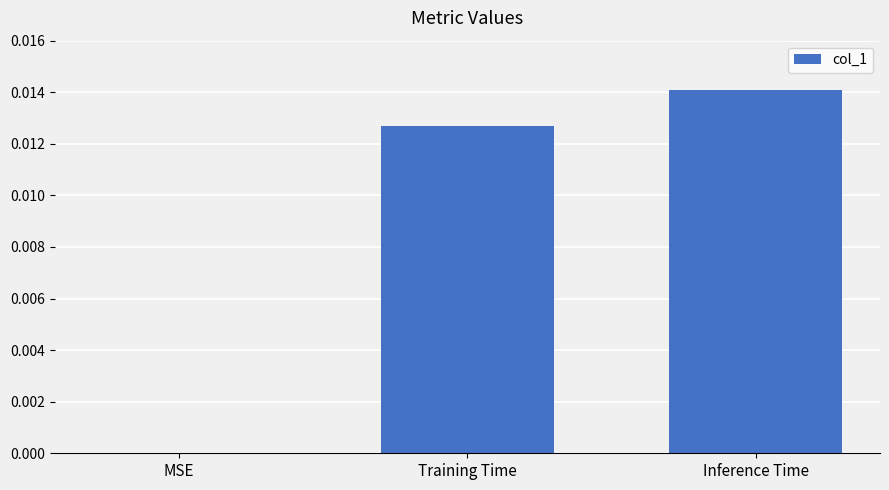

The value at Training Time is 0.0. True or false?

True